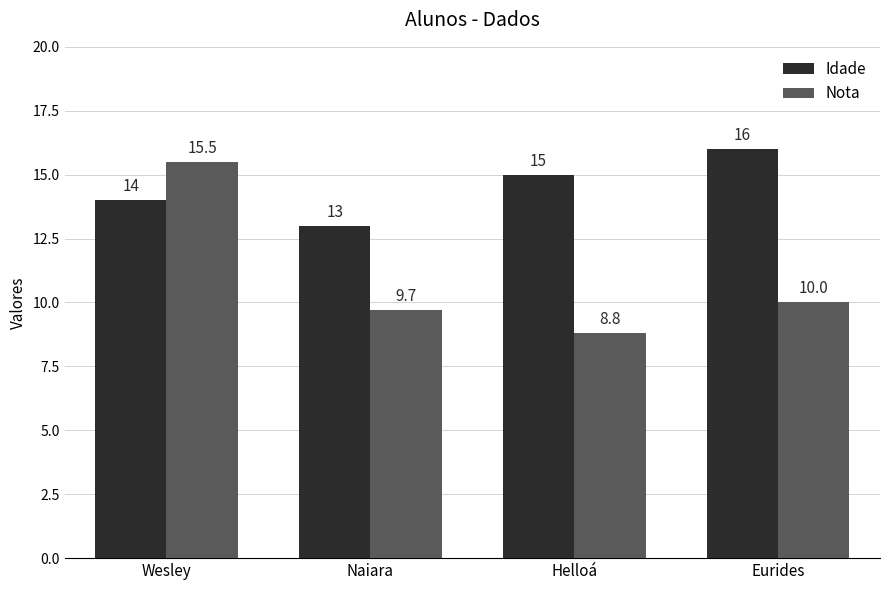

List the labels in order of Idade value, largest first.

Eurides, Helloá, Wesley, Naiara